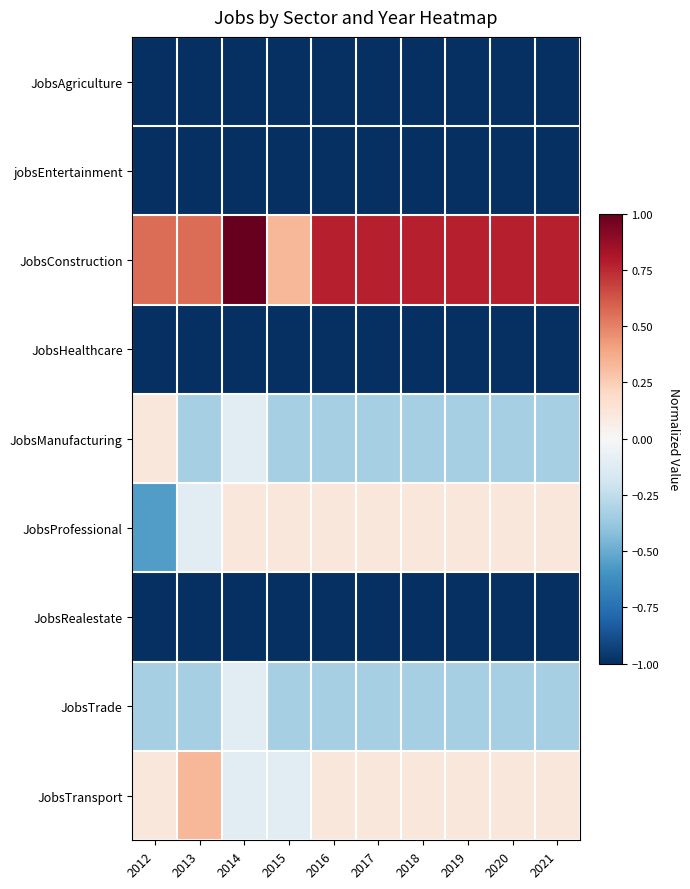

Which series has the largest range (max minus min)?

JobsConstruction